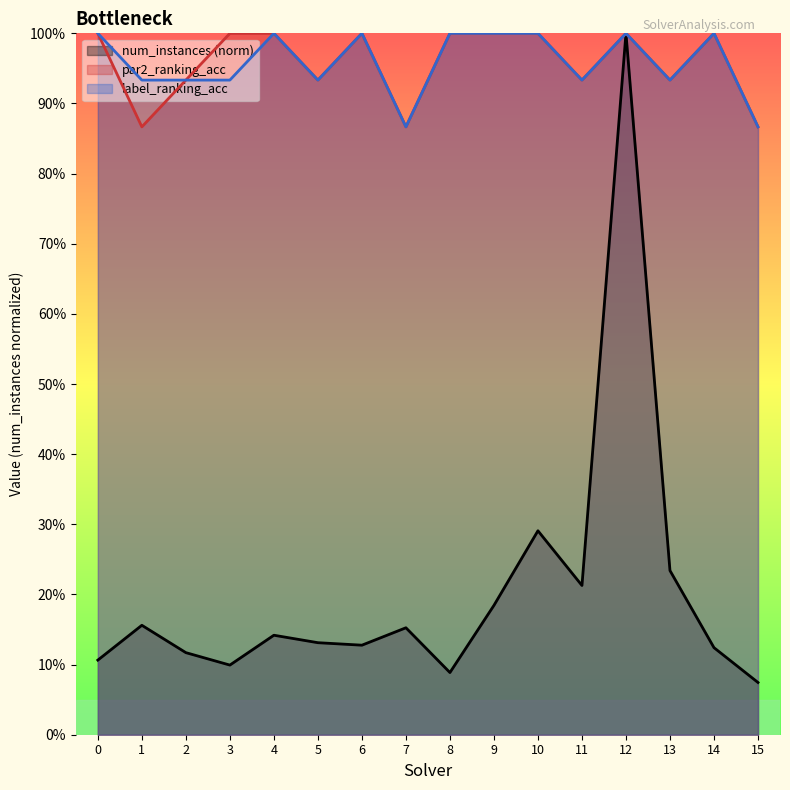

Which series has the largest total across all categories?

par2_ranking_acc